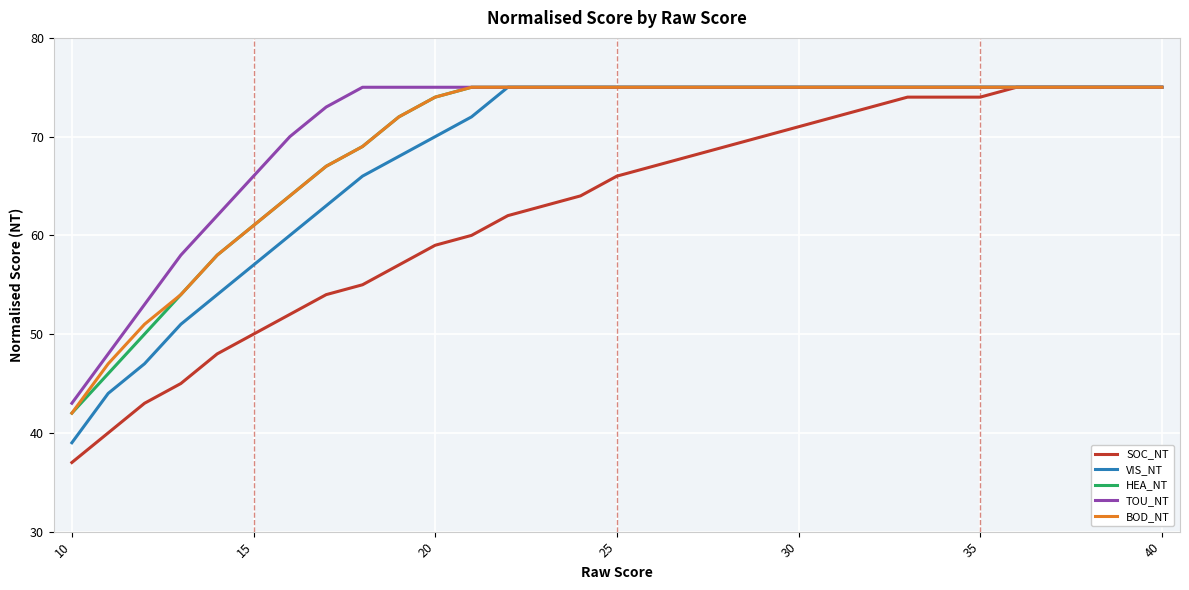

Which series has the widest spread of values?

SOC_NT